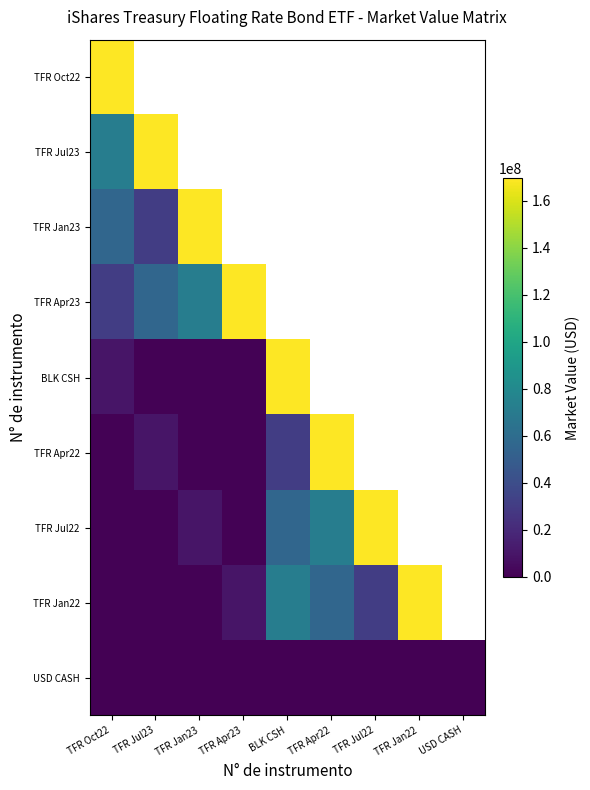

What is the minimum value shown in the chart?

-27604.0